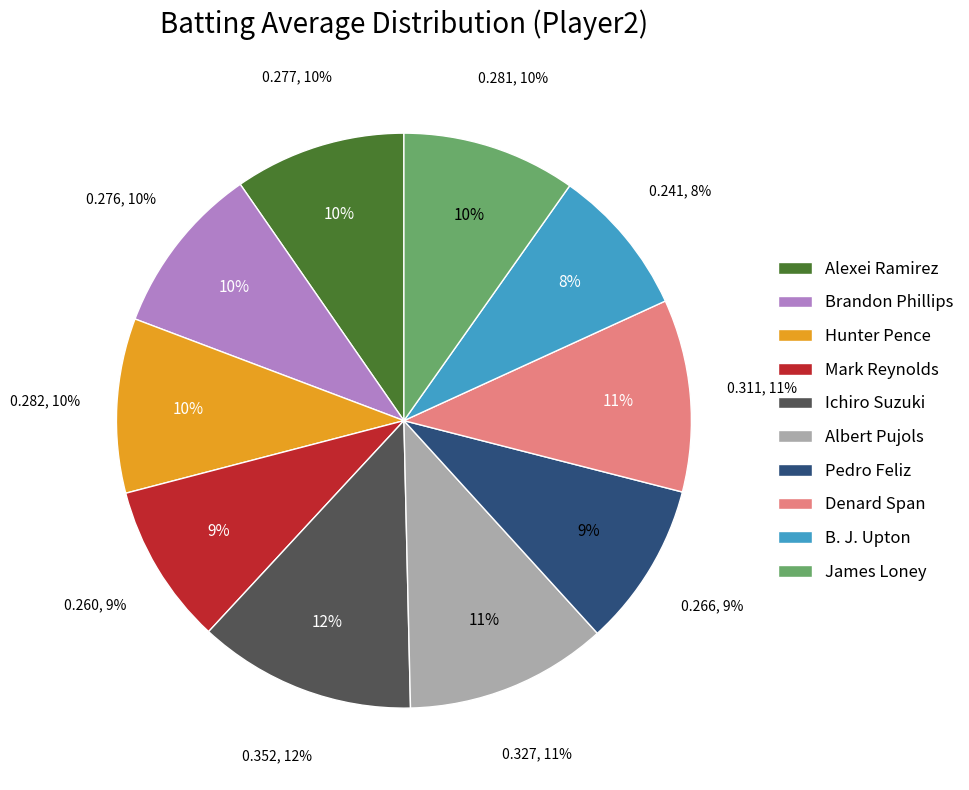

Which slice is the largest?

Ichiro Suzuki